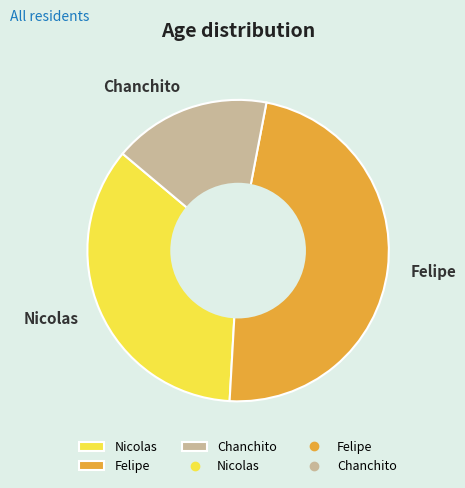

True or false: Felipe accounts for 48% of the total.

True